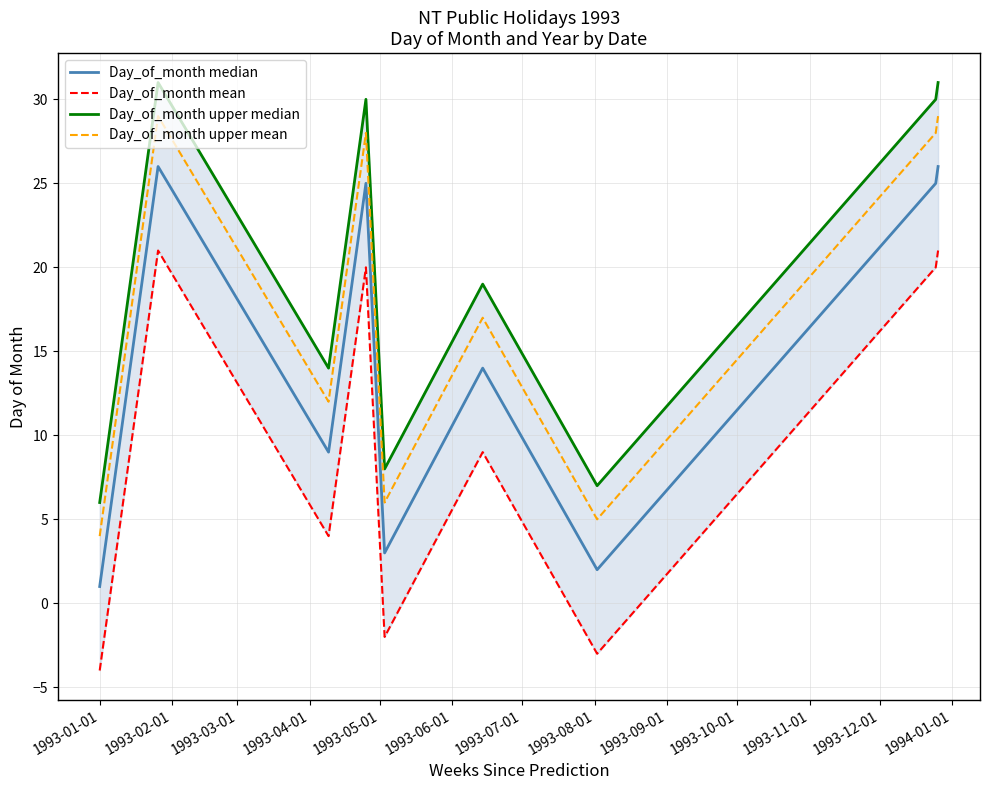

Count the number of data series in this chart.

4